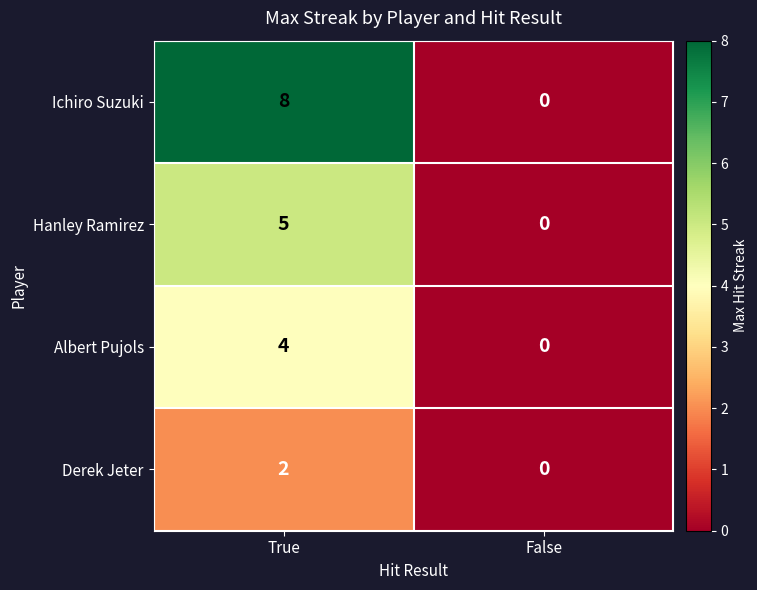

Rank the series by their average value, from lowest to highest.

Derek Jeter, Albert Pujols, Hanley Ramirez, Ichiro Suzuki